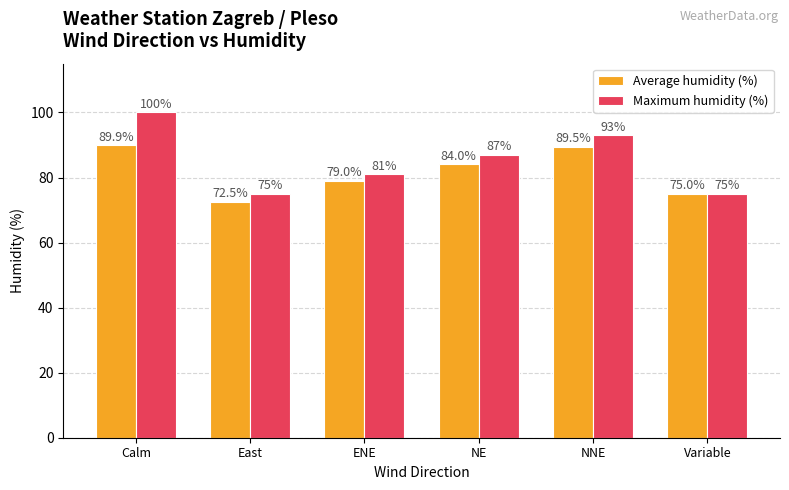

List the series in order of their overall mean, highest first.

Maximum humidity (%), Average humidity (%)